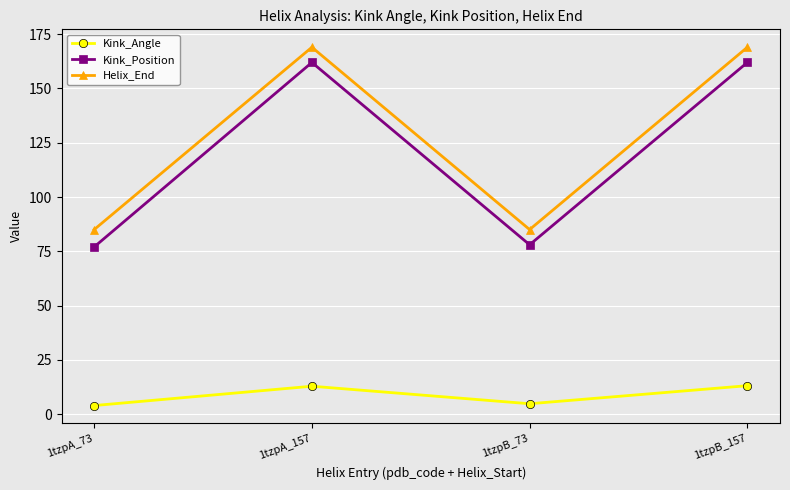

At which label is Kink_Position closest to 119?

1tzpB_73